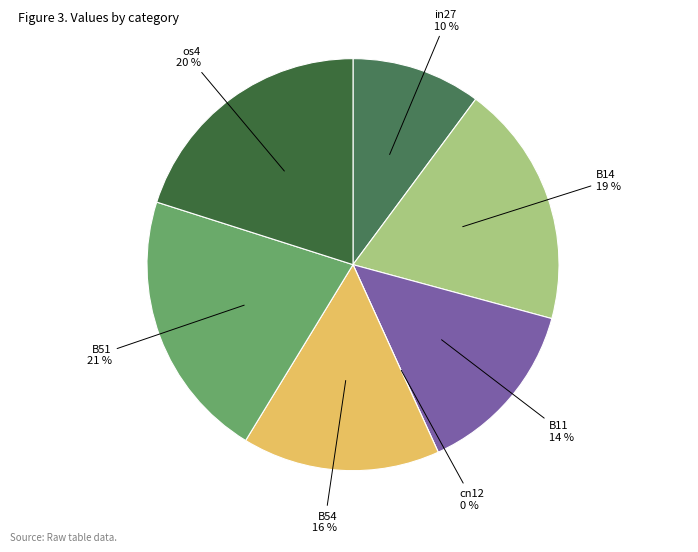

What percentage is the B11 slice, to the nearest percent?

14%